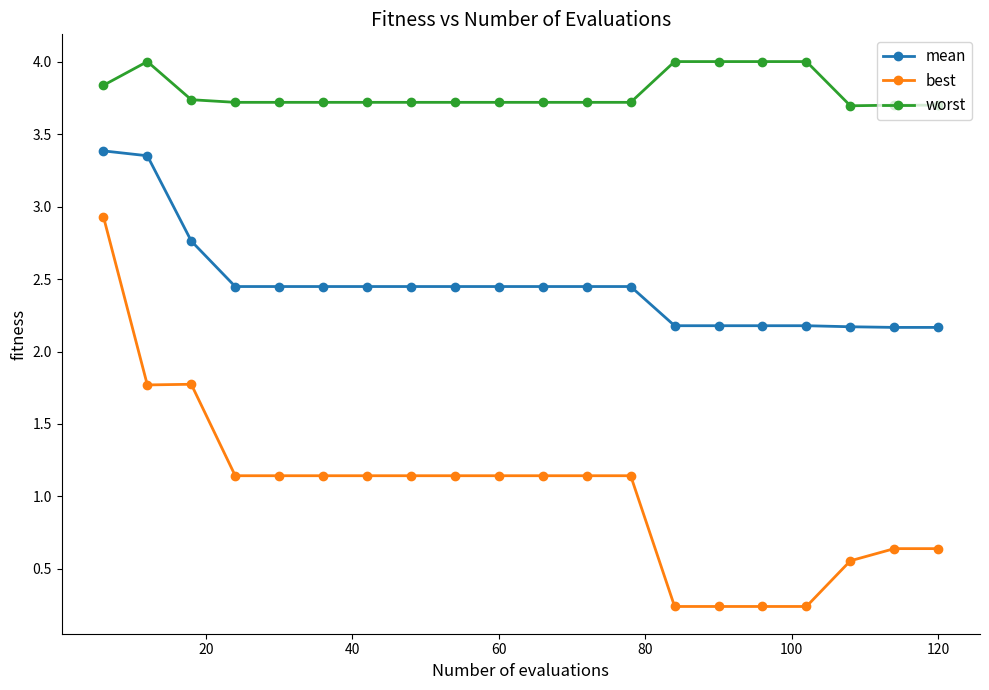

What is the value of the worst point at the 17th from the left?

4.0